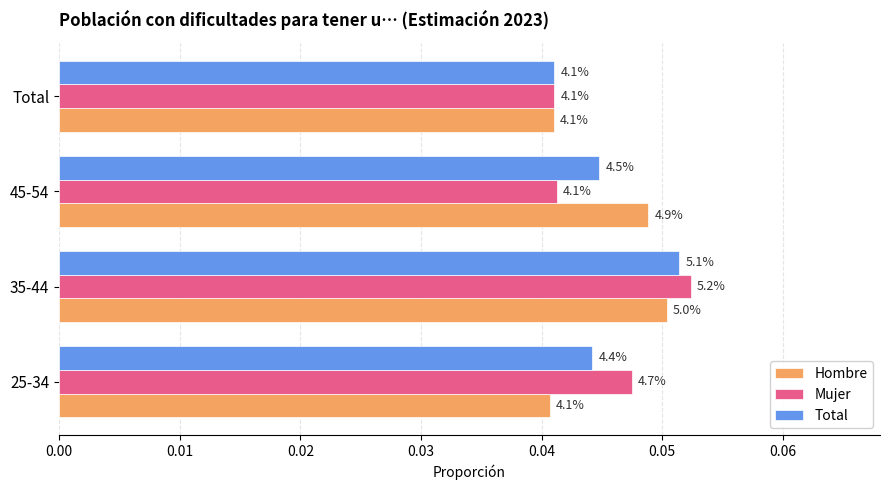

What are all the series names shown in the legend?

Hombre, Mujer, Total